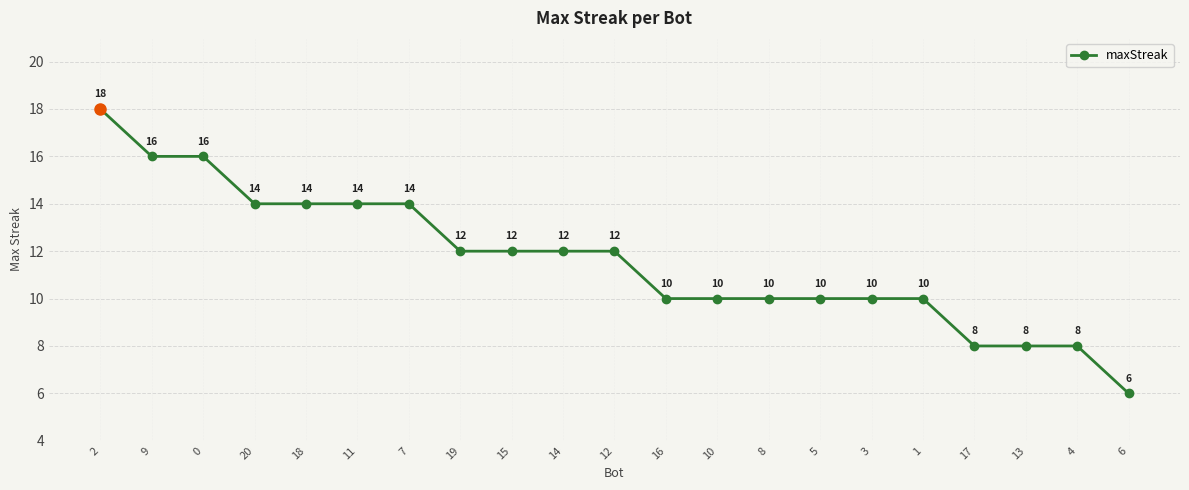

True or false: the data shows 5 at 0.

False